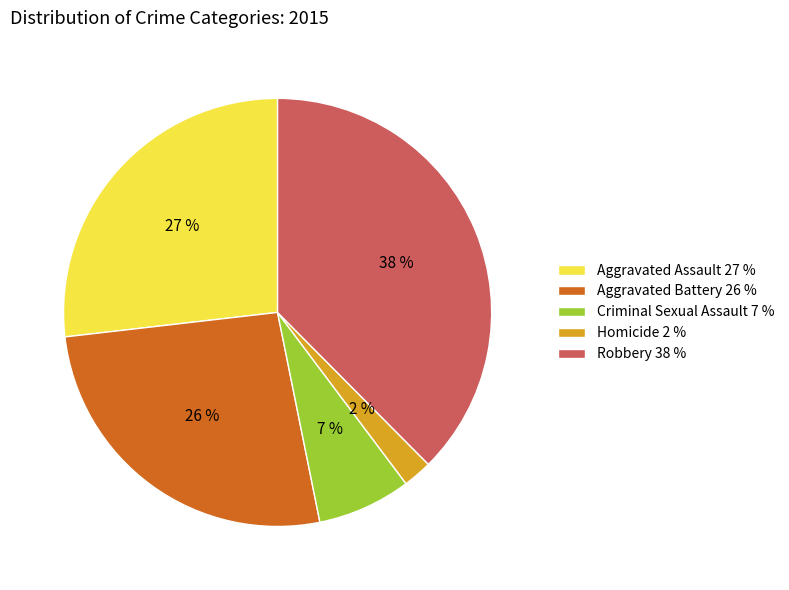

Do Robbery 38 % and Aggravated Battery 26 % together represent more than half of the pie?

Yes